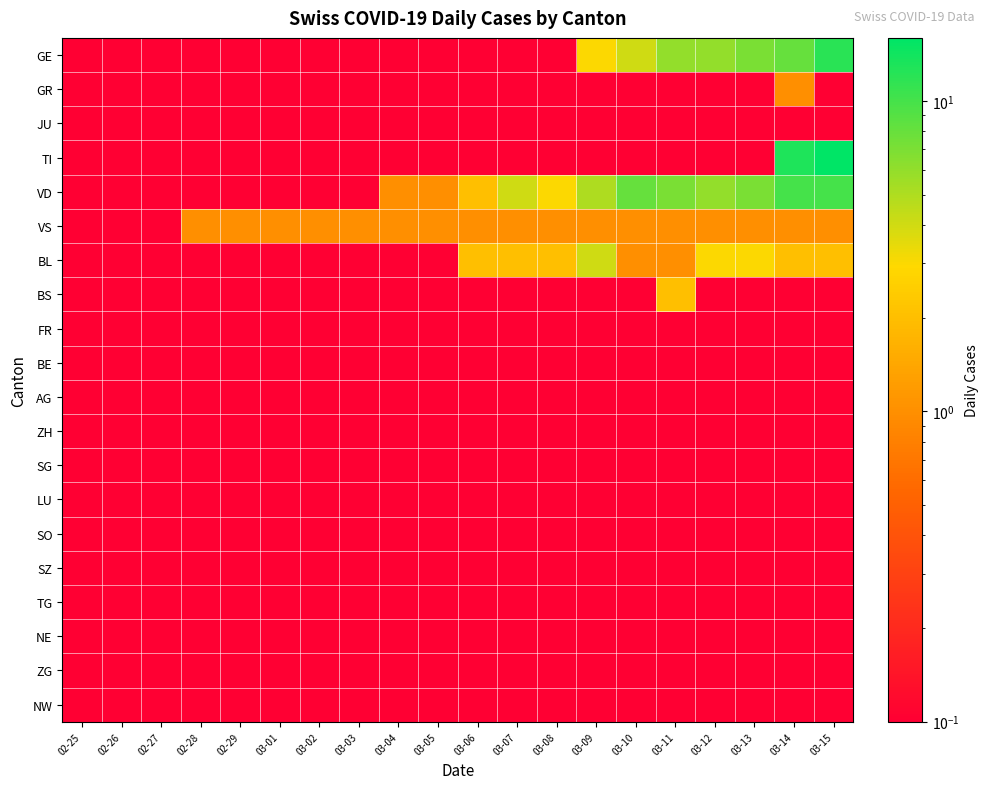

Rank the series at 02-29 from highest to lowest value.

VS, GE, GR, JU, TI, VD, BL, BS, FR, BE, AG, ZH, SG, LU, SO, SZ, TG, NE, ZG, NW